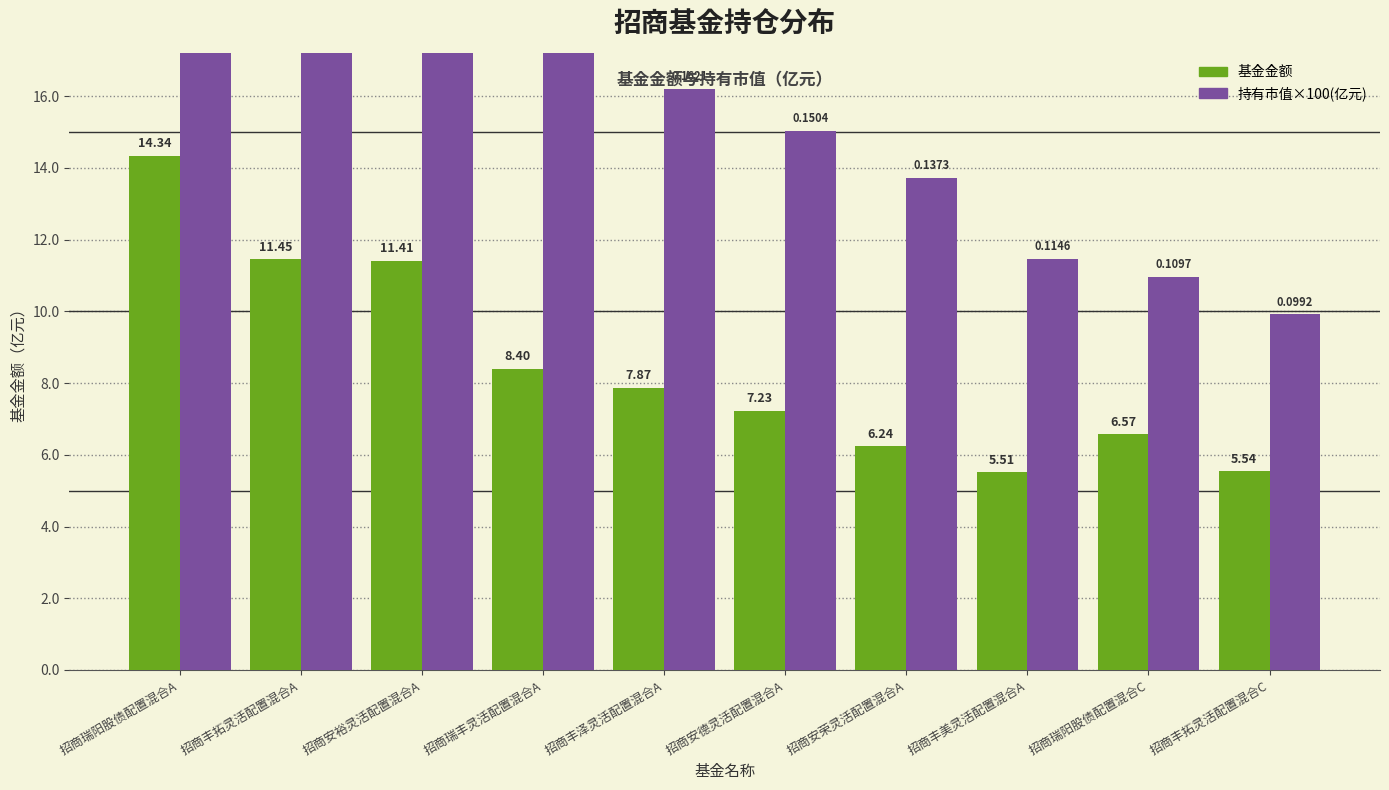

What is the difference between the maximum and second lowest values in the 基金金额 series?

8.8